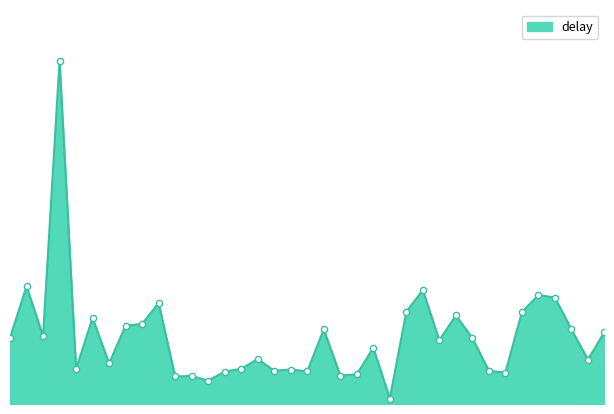

Is this an area chart (filled region under the line)?

Yes